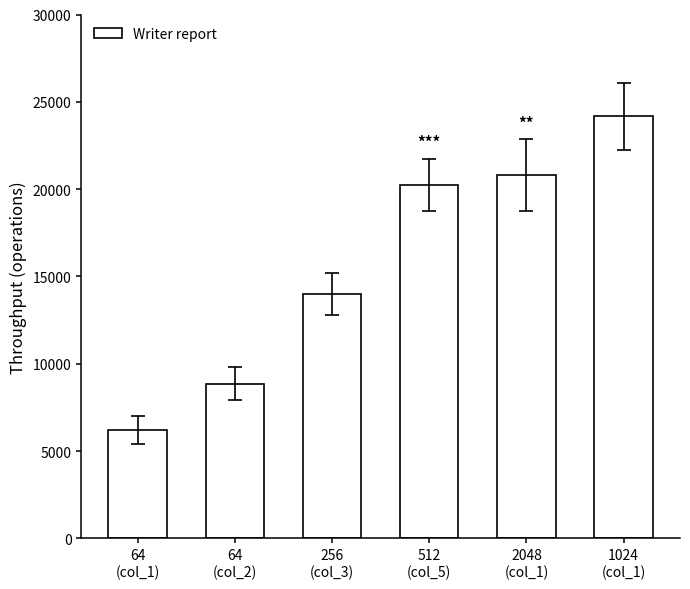

Reading right to left, extract all data points from this chart.

1024
(col_1)=24162	2048
(col_1)=20808	512
(col_5)=20248	256
(col_3)=14015	64
(col_2)=8855	64
(col_1)=6227